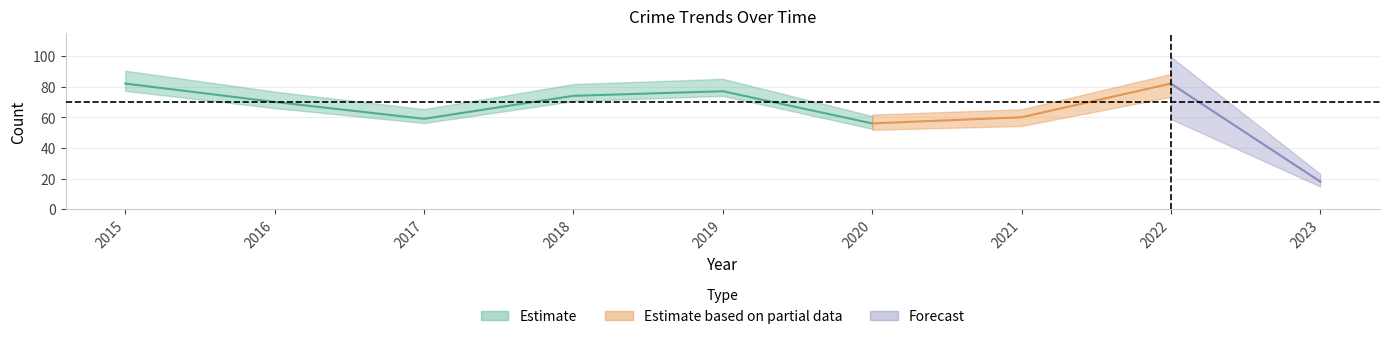

Is this an area chart (filled region under the line)?

No